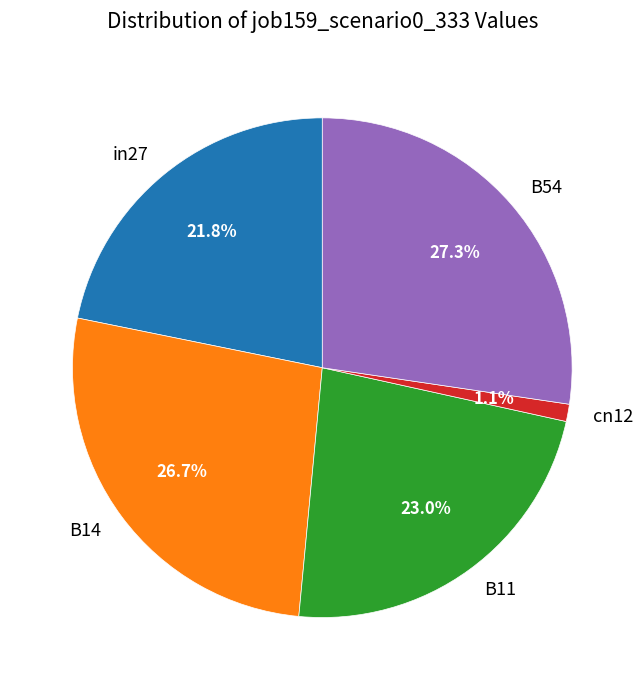

Does B14 represent more than half of the total?

No